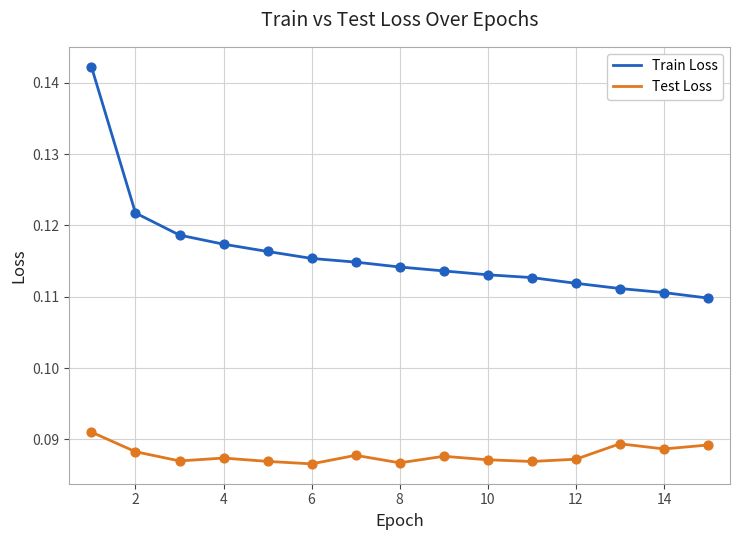

What are all the series names shown in the legend?

Train Loss, Test Loss